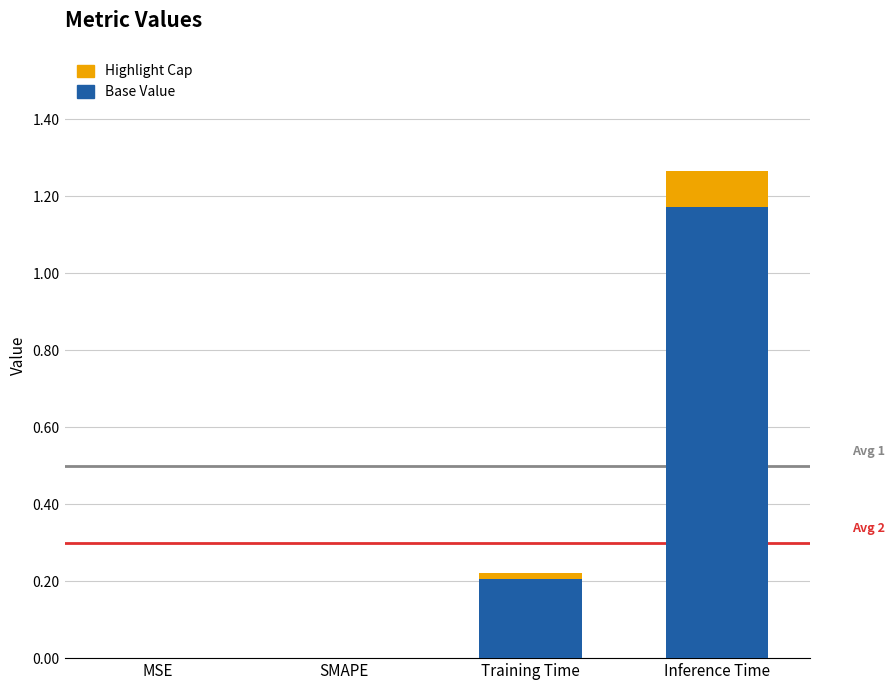

At which category is the sum across all series the highest?

Inference Time